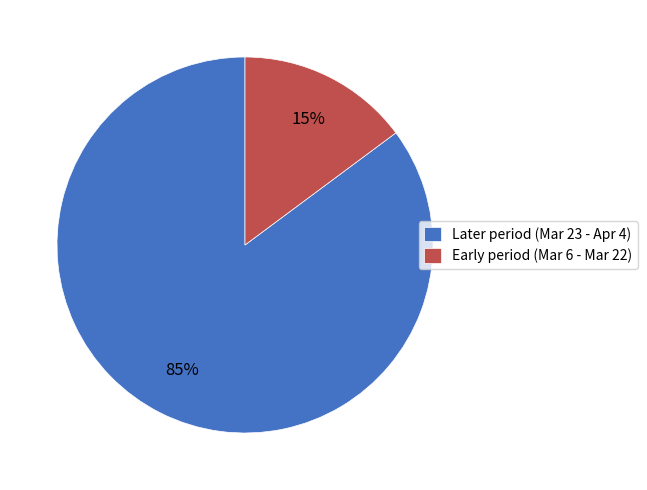

True or false: Early period (Mar 6 - Mar 22) accounts for 7% of the total.

False